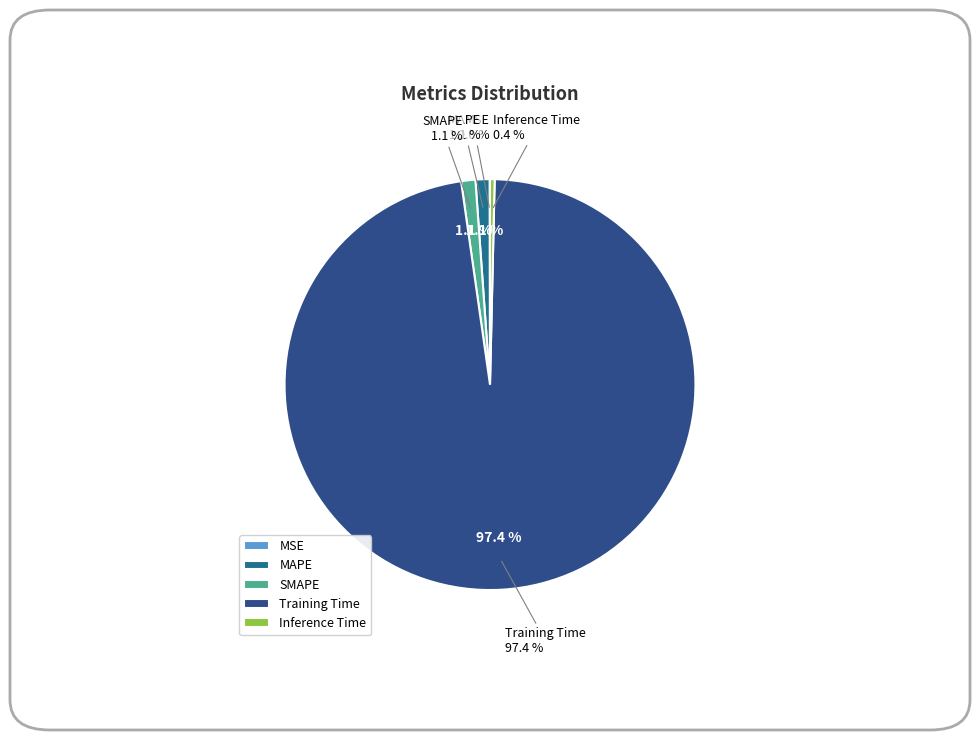

How many segments does this pie chart have?

5